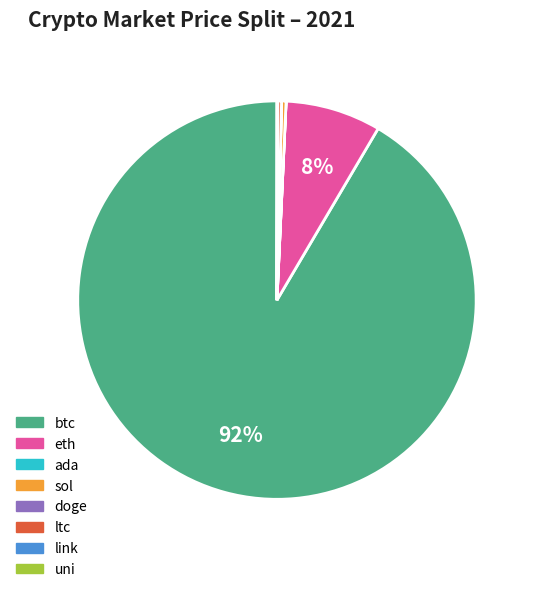

Which category has the biggest portion of the pie?

btc